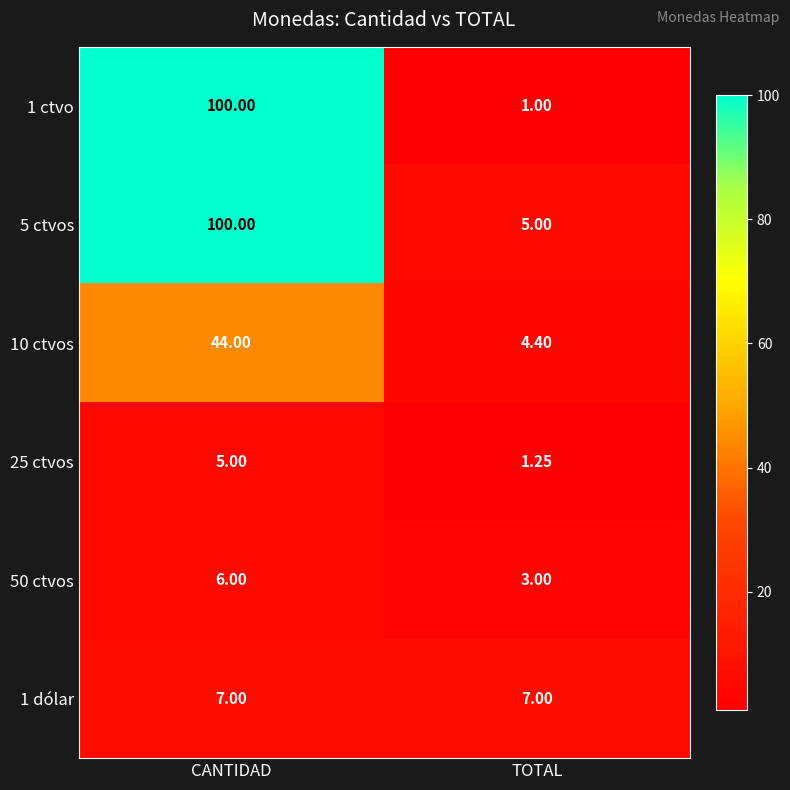

At which label is 50 ctvos closest to 4?

TOTAL